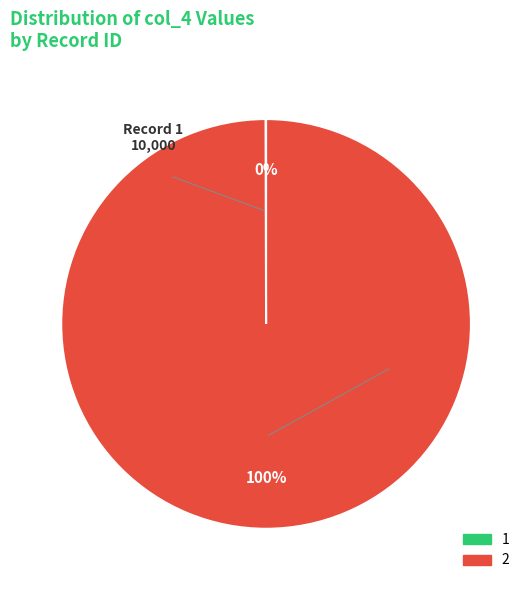

Does any single category account for the majority?

Yes